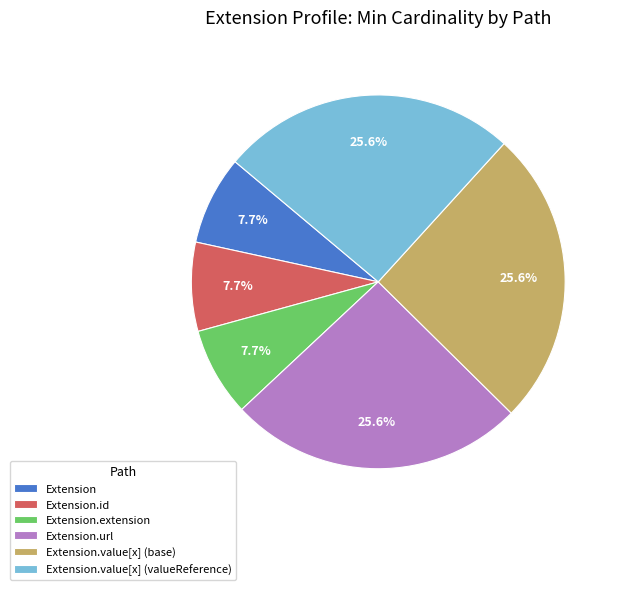

What percentage do Extension.extension and Extension together represent?

15.4%